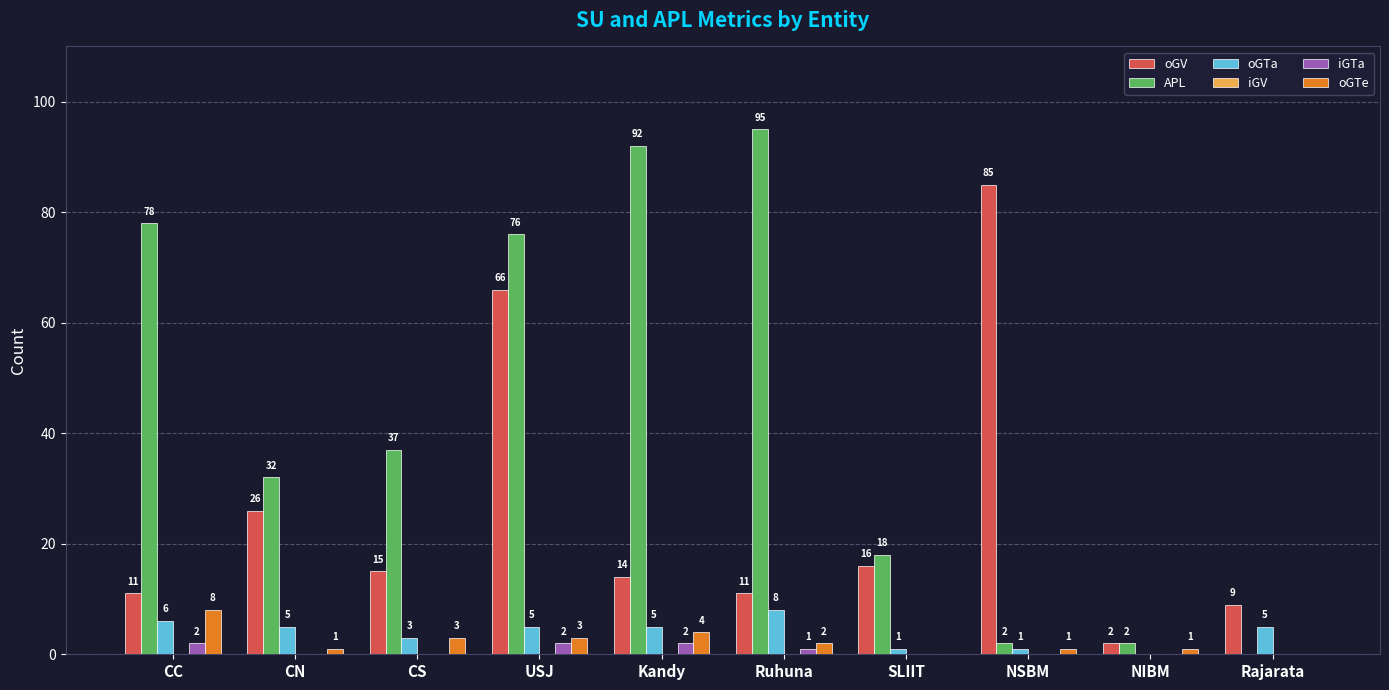

Read the oGTe value at CS.

3